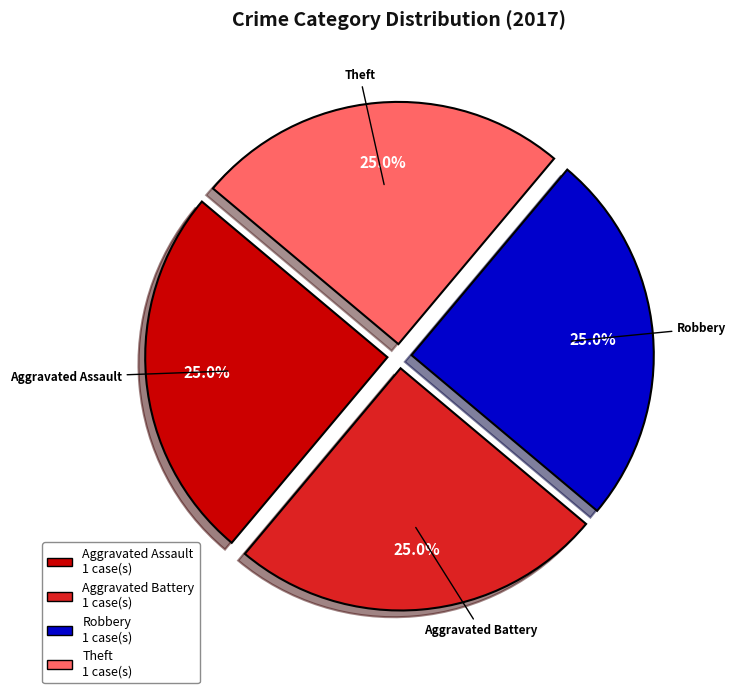

Is there a majority slice in this chart?

No